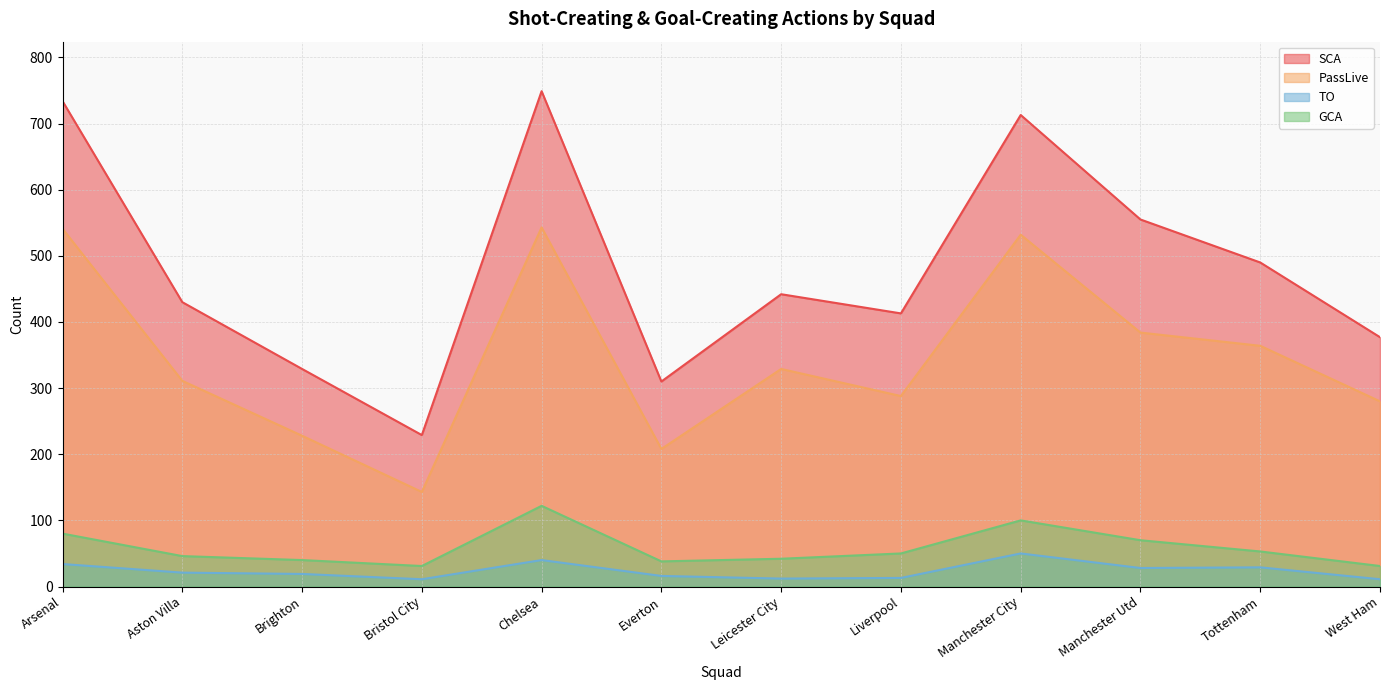

What are all the series names shown in the legend?

SCA, PassLive, TO, GCA